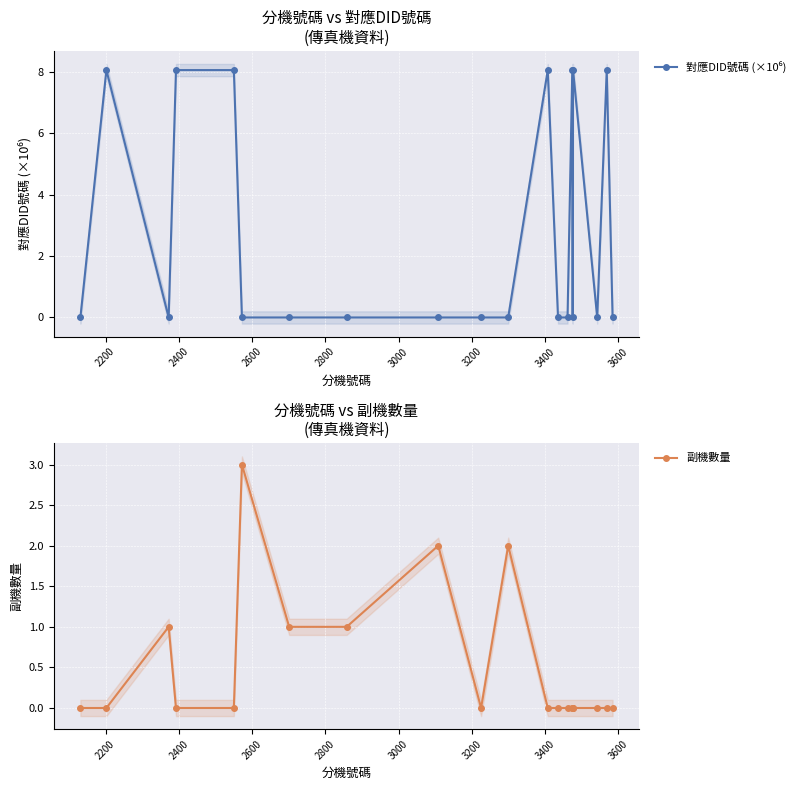

How many data points in 副機數量 are above 0?

6